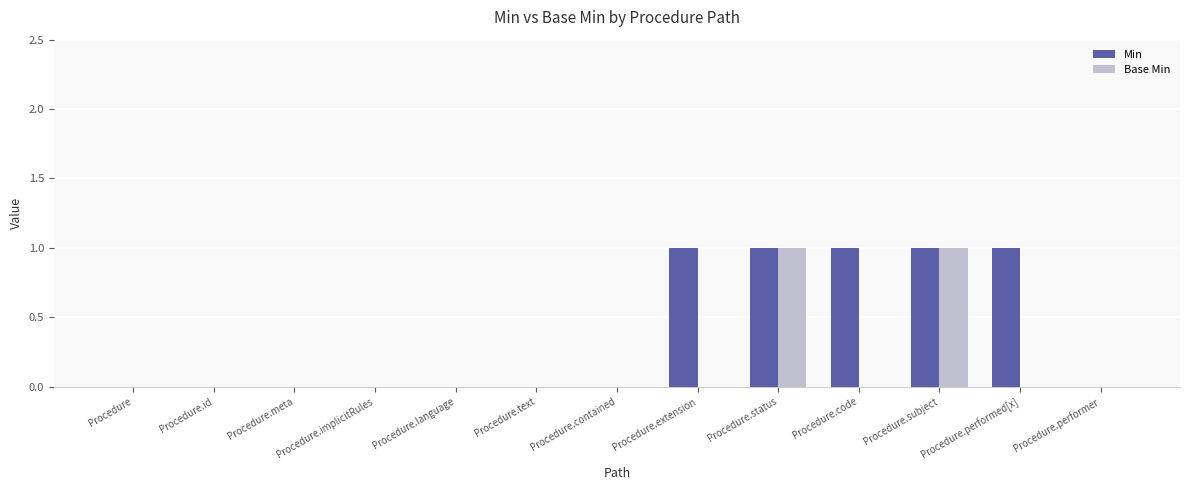

How many groups of bars are there?

13